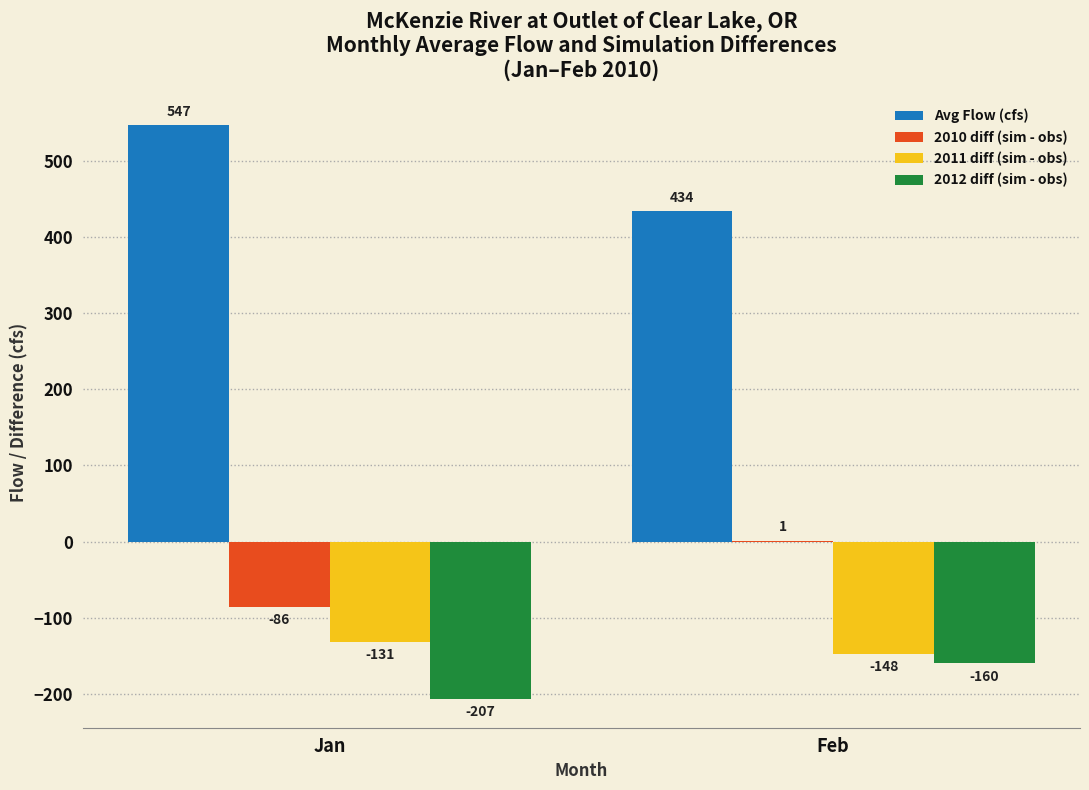

Where is 2010 diff (sim - obs) nearest to the value -42?

Feb